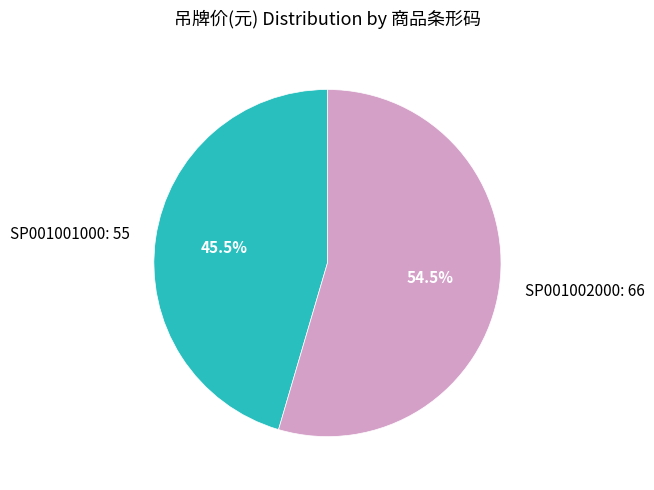

Approximately how many times larger is the value at SP001002000 compared to SP001001000?

1.2